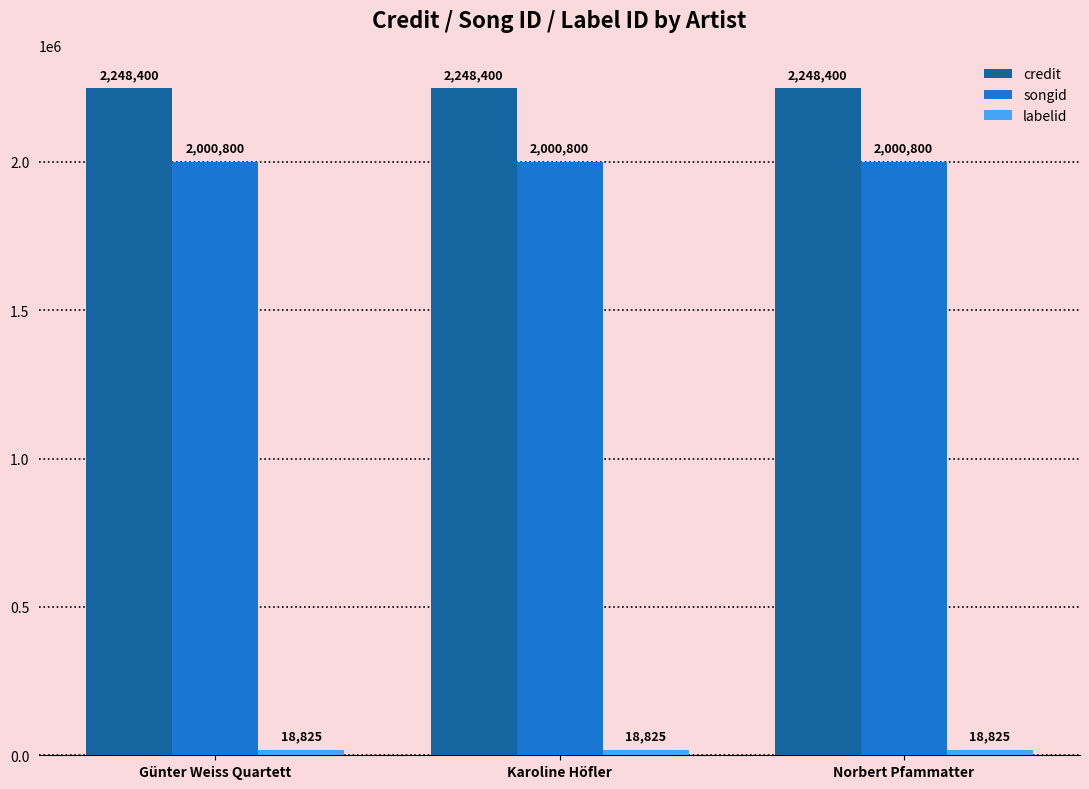

What is the spread (max minus min) of values at Norbert Pfammatter?

2229575